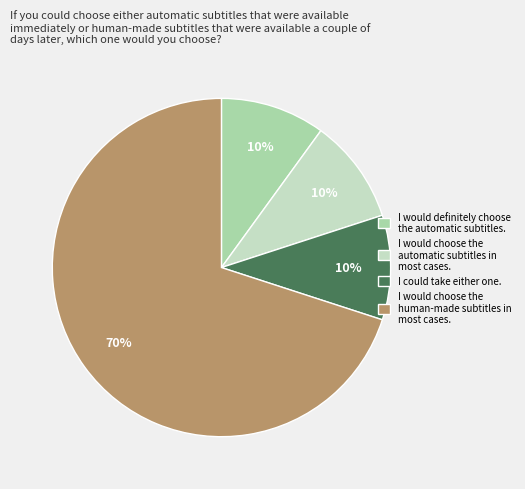

What percentage is the I could take either one. slice, to the nearest percent?

10%